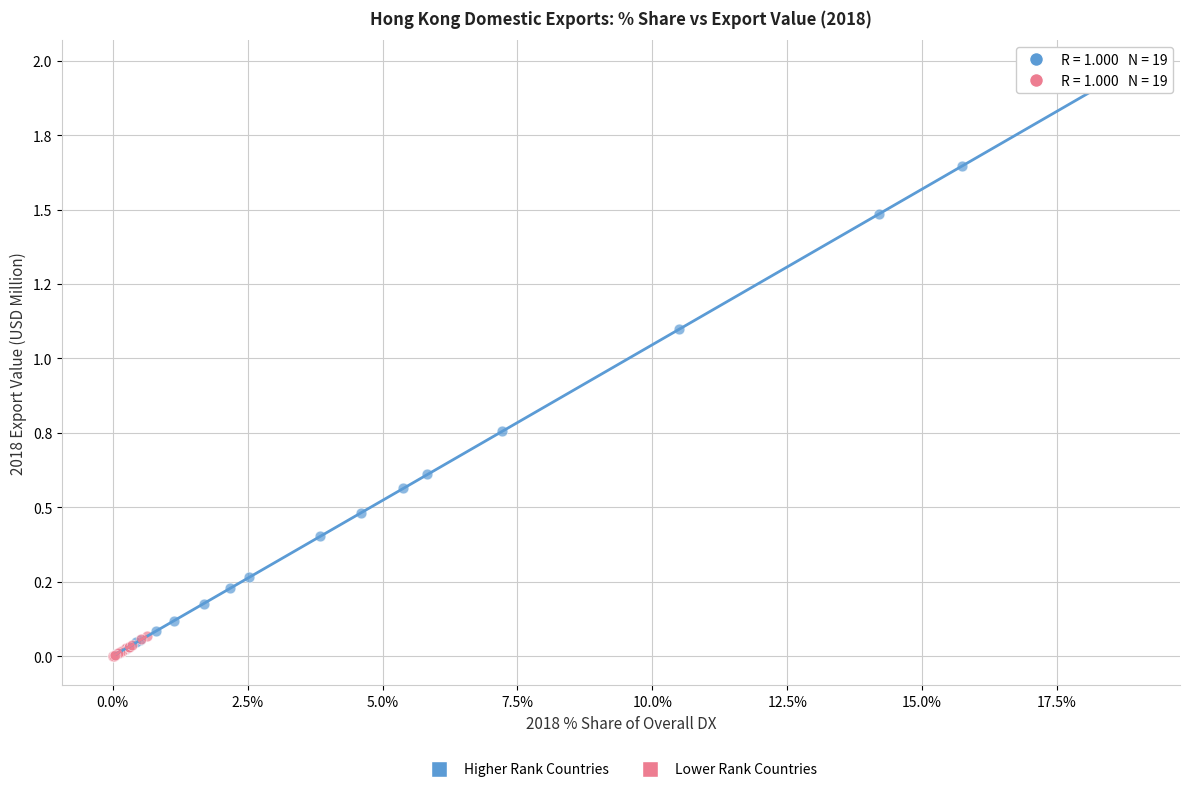

Which series has the largest Y range (max minus min)?

Higher Rank Countries